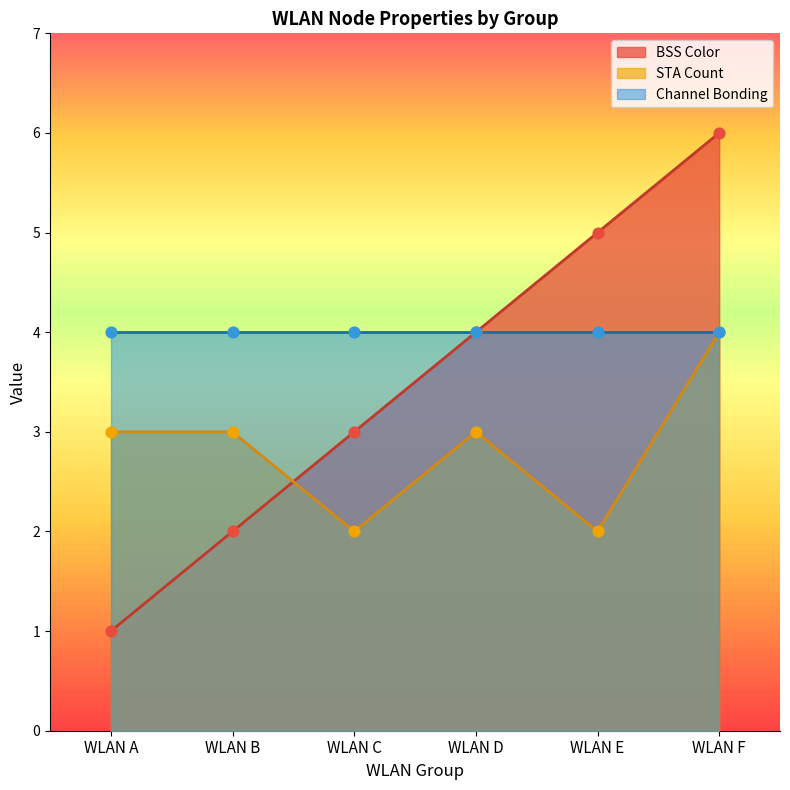

Between which two adjacent categories do STA Count and BSS Color first intersect?

WLAN B and WLAN C